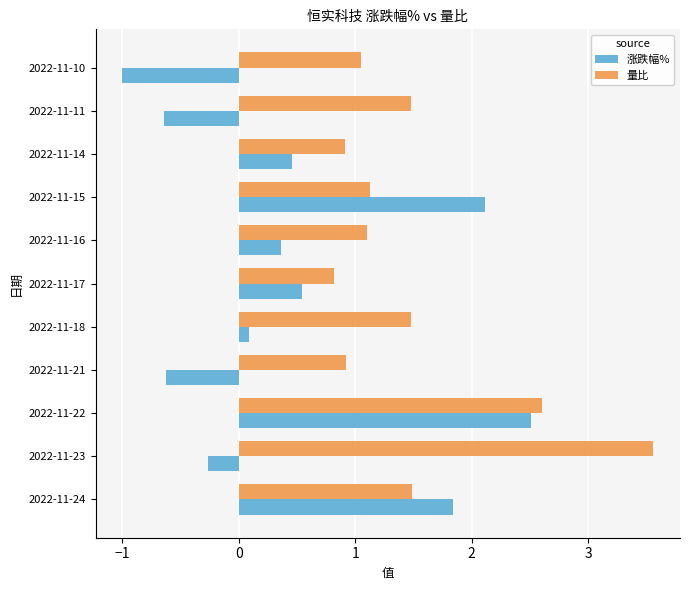

At which label is 涨跌幅% closest to 0?

2022-11-18